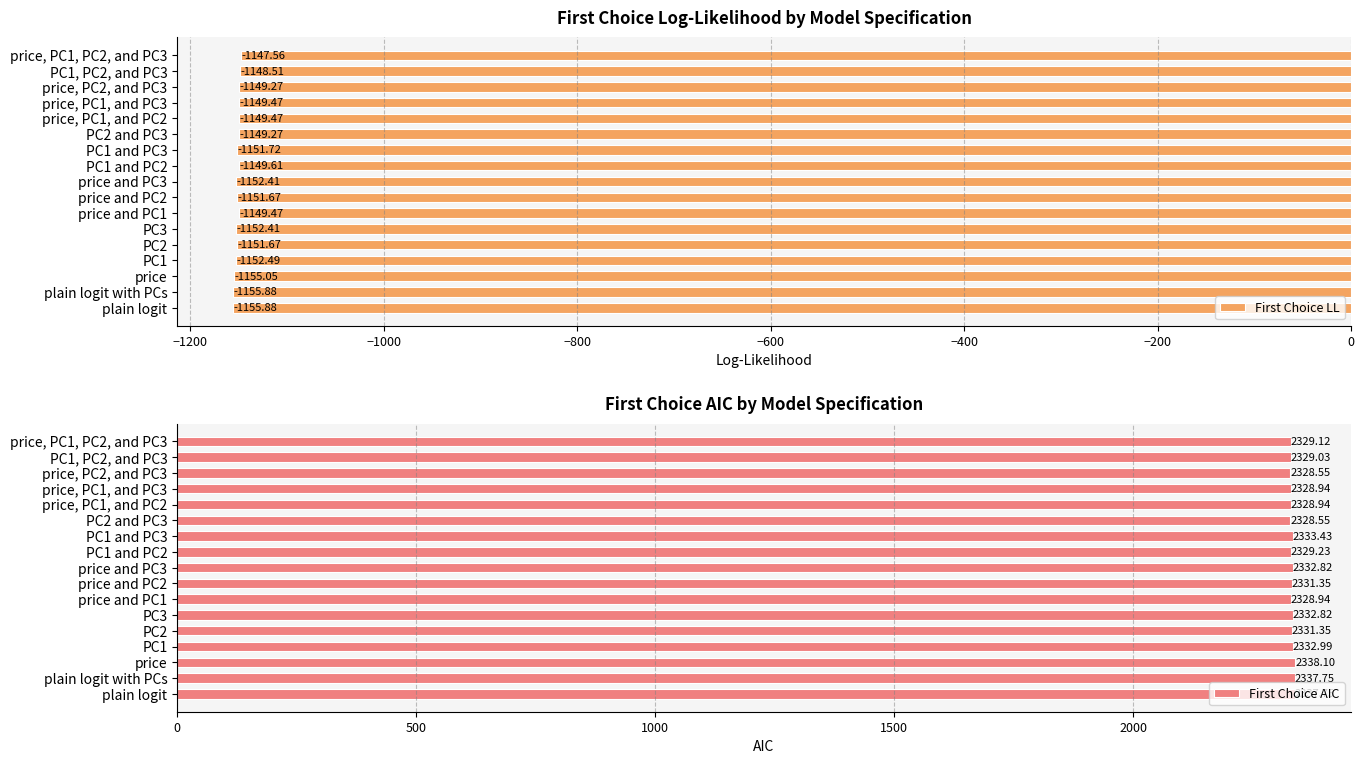

What is the difference between the First Choice LL values at PC3 and price and PC2?

0.7